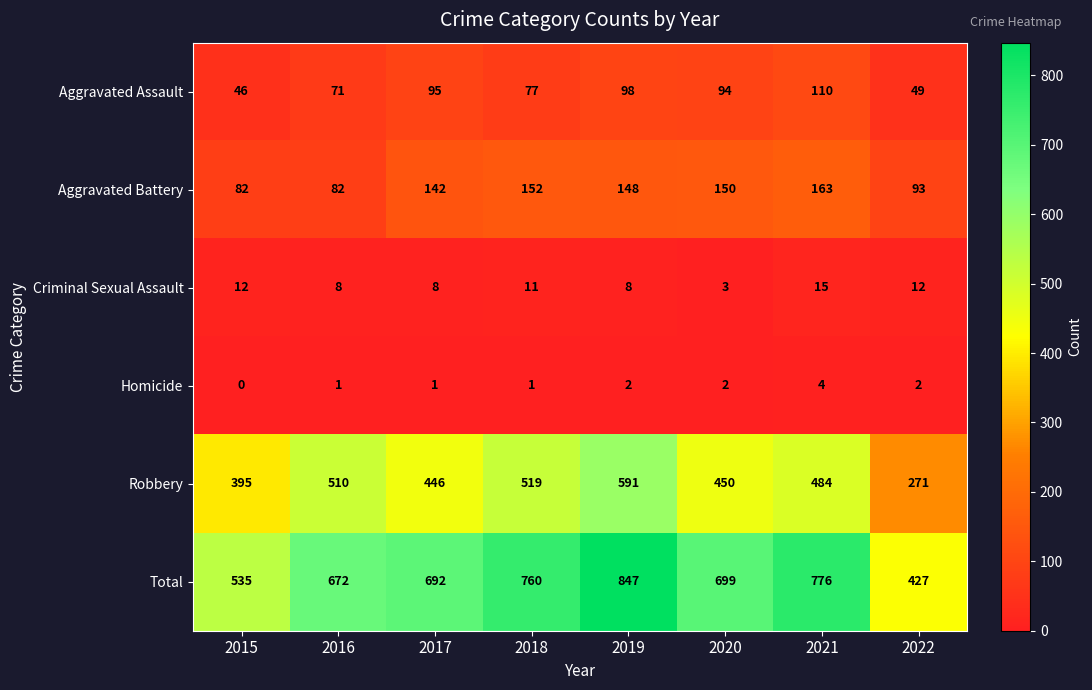

At 2020, list the series in order from smallest to largest.

Homicide, Criminal Sexual Assault, Aggravated Assault, Aggravated Battery, Robbery, Total